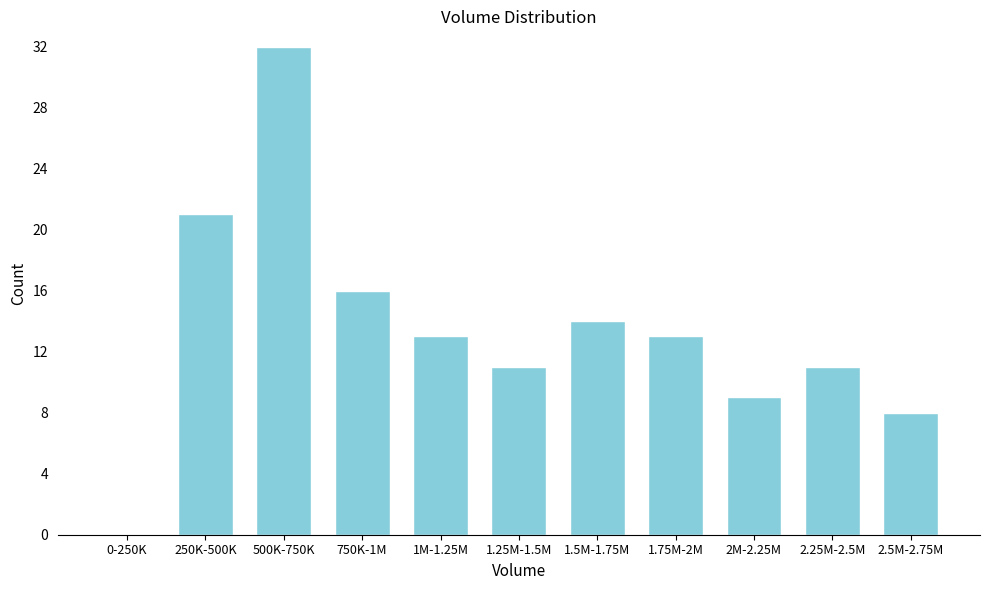

Reading left to right, transcribe all the data shown in this chart.

0-250K=0	250K-500K=21	500K-750K=32	750K-1M=16	1M-1.25M=13	1.25M-1.5M=11	1.5M-1.75M=14	1.75M-2M=13	2M-2.25M=9	2.25M-2.5M=11	2.5M-2.75M=8